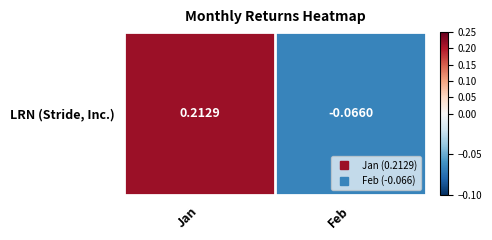

List the labels in order of value, largest first.

Jan, Feb